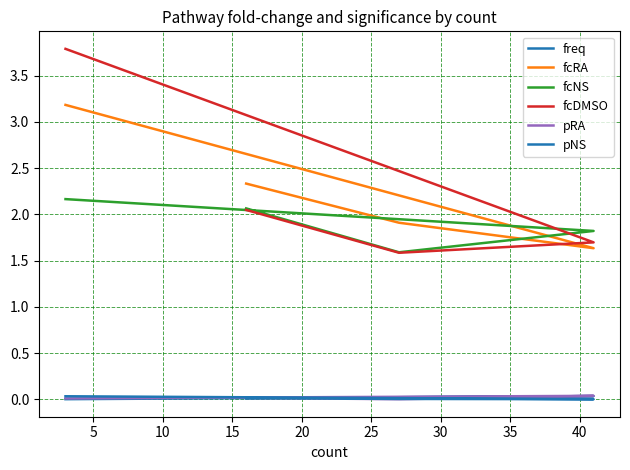

At which category does pRA reach its first local valley?

10